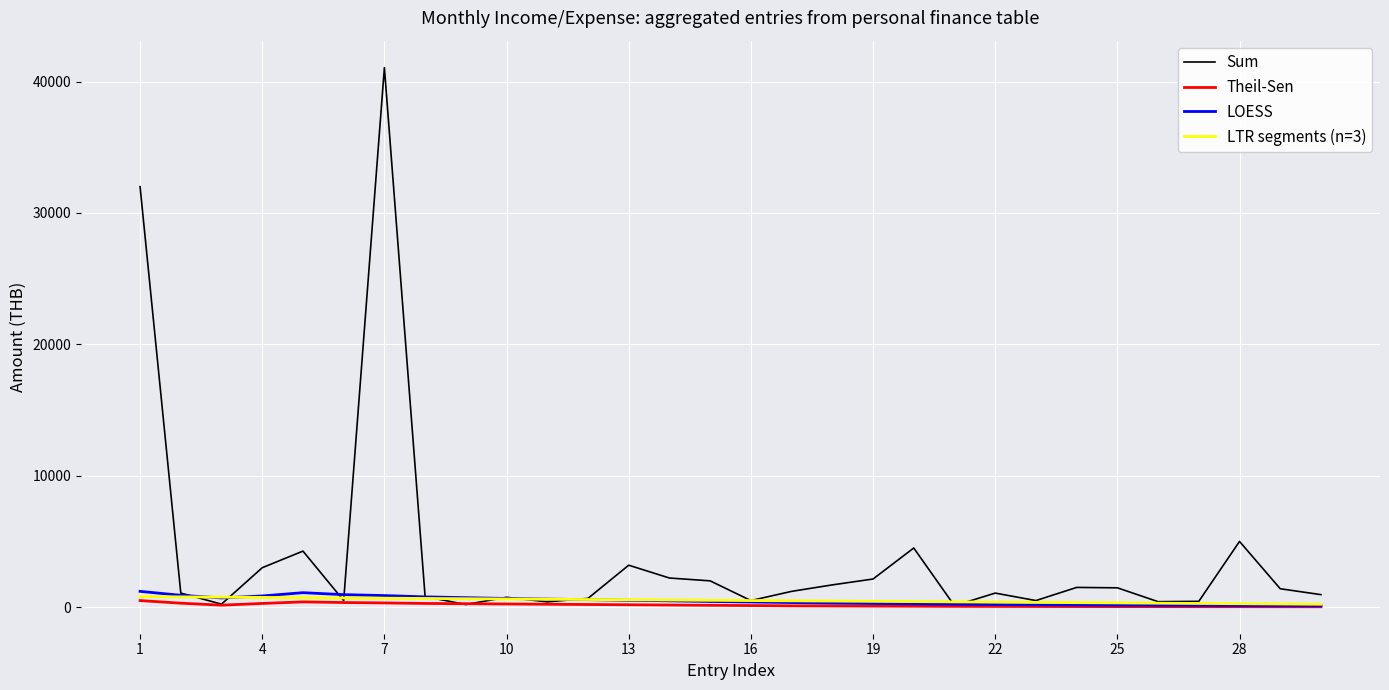

Which series has the largest total across all categories?

Sum